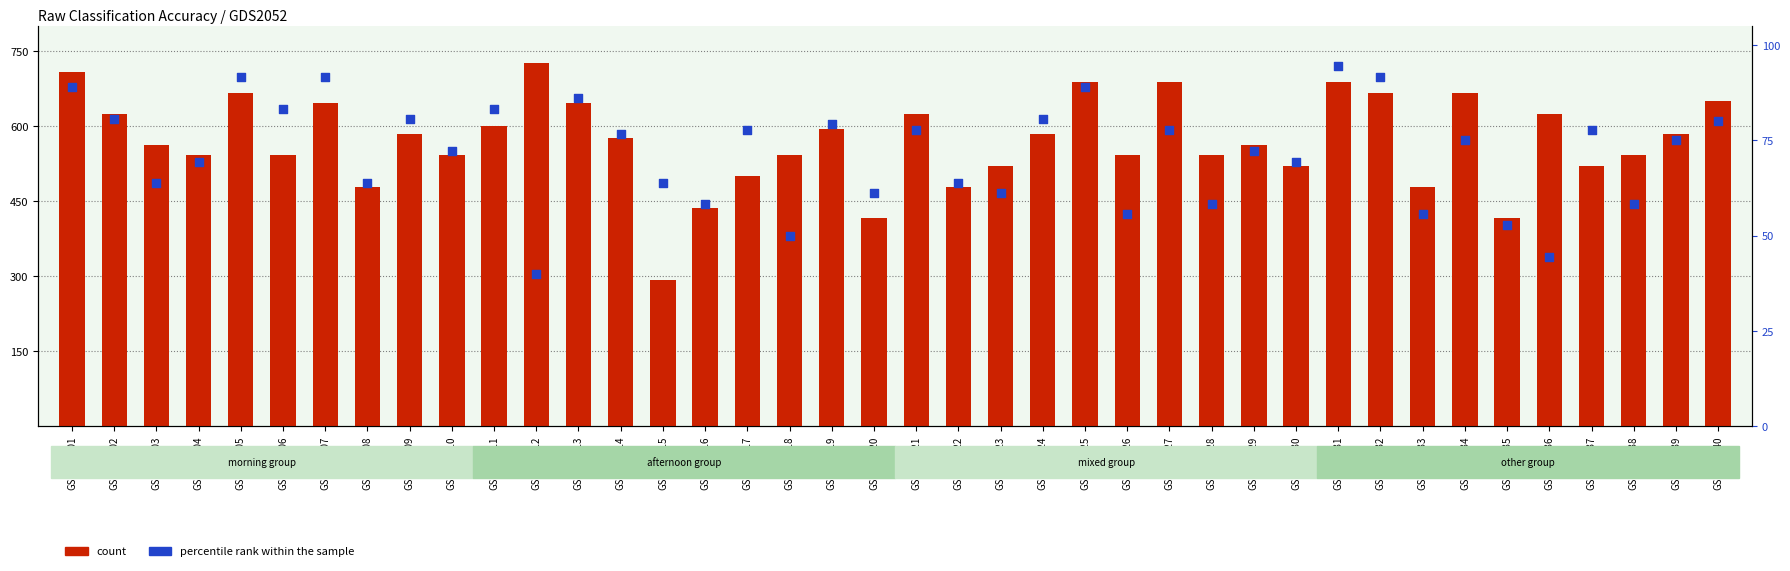

At how many categories does at least one series exceed 160?

40